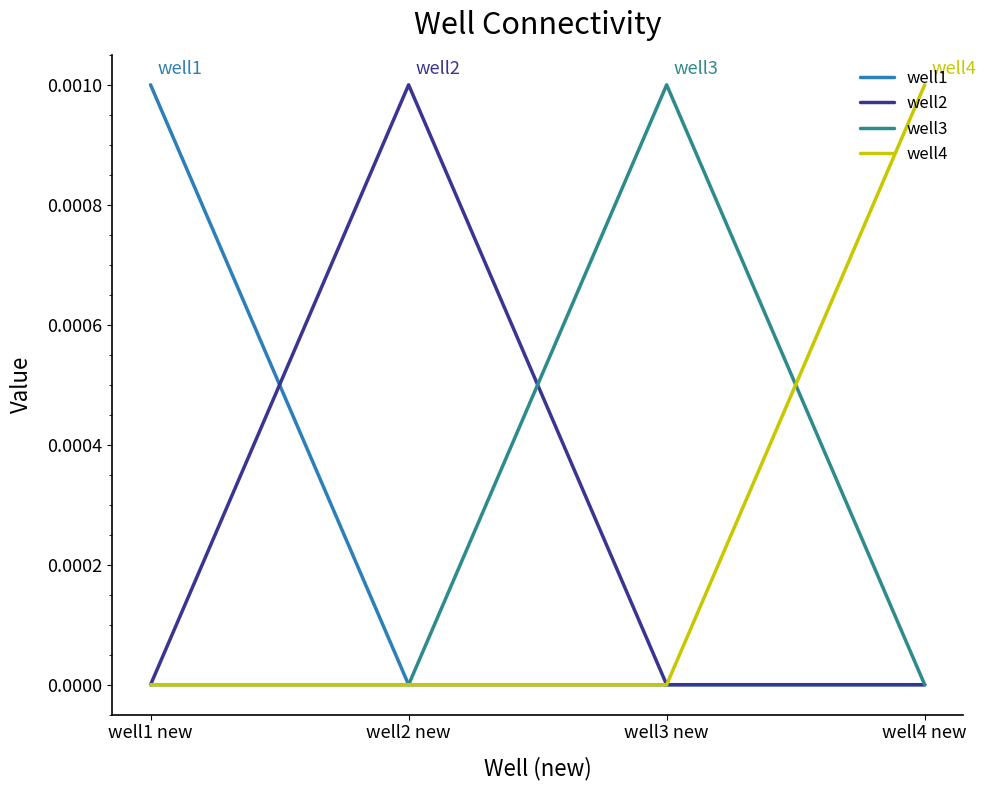

Which category has the highest value in the well1 series?

well1 new